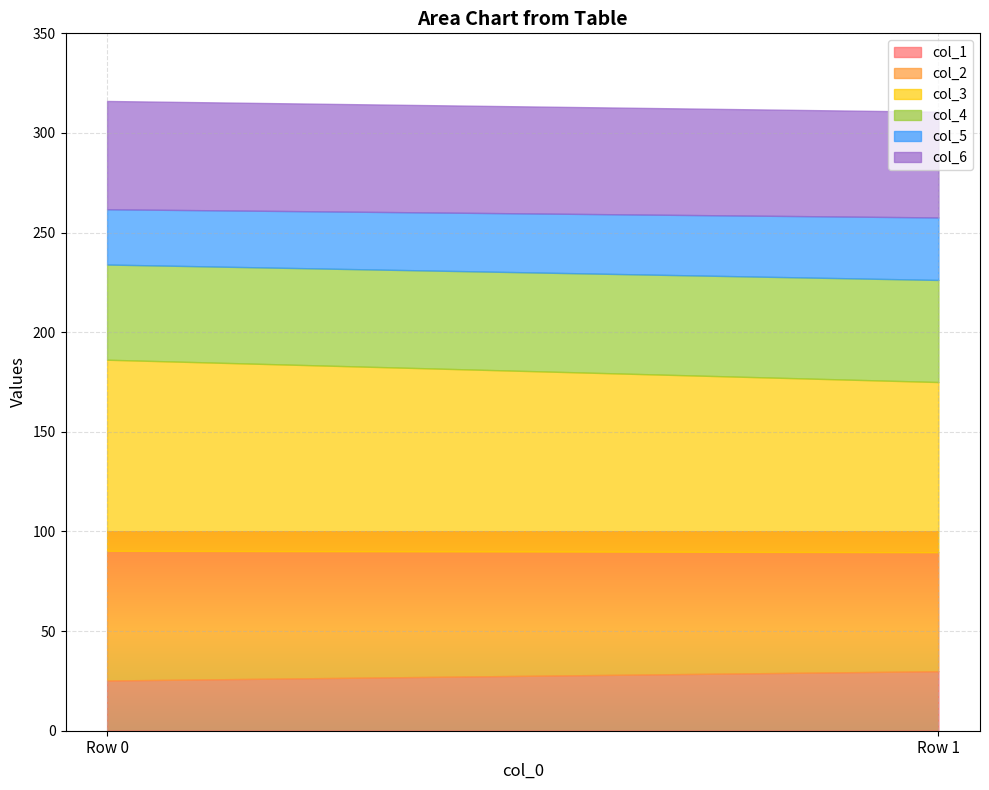

What is the sum of all col_1 values?

55.1